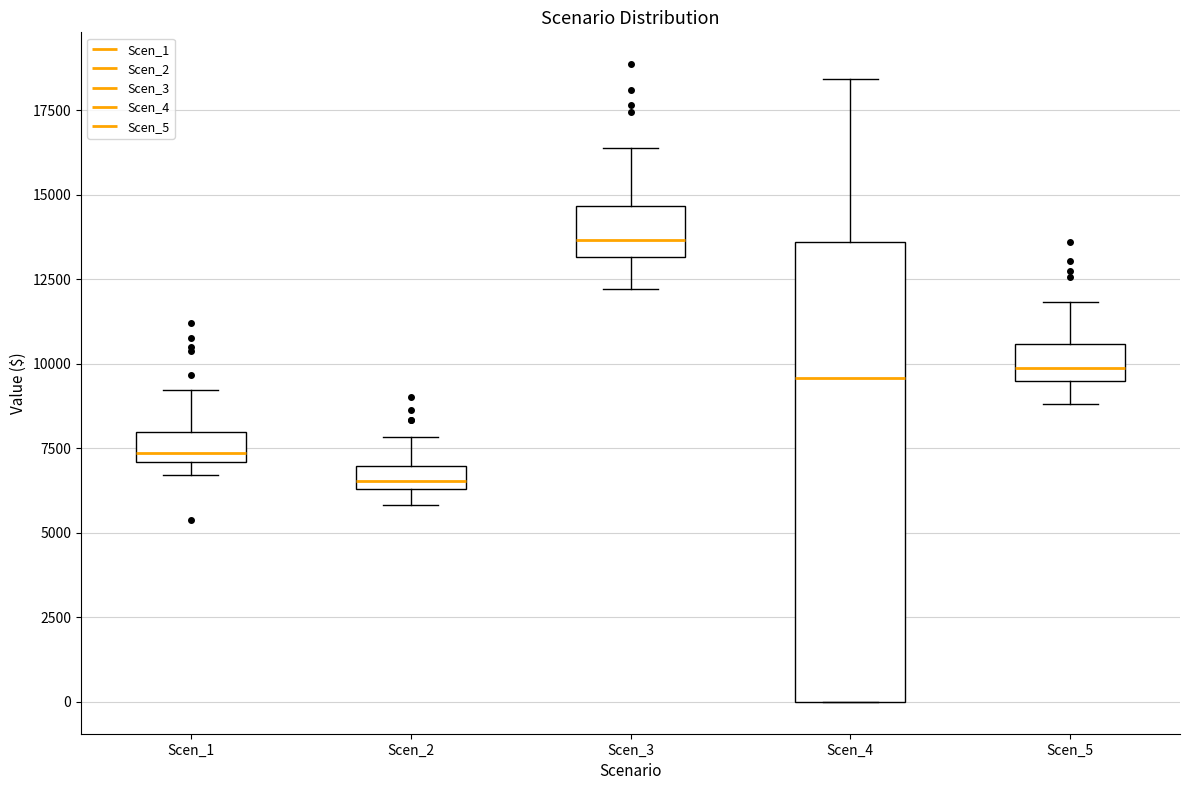

Where is the lower edge of the box for Scen_4 on the y-axis? The values are not printed on the chart, so give them approximately, as read against the axis.

0